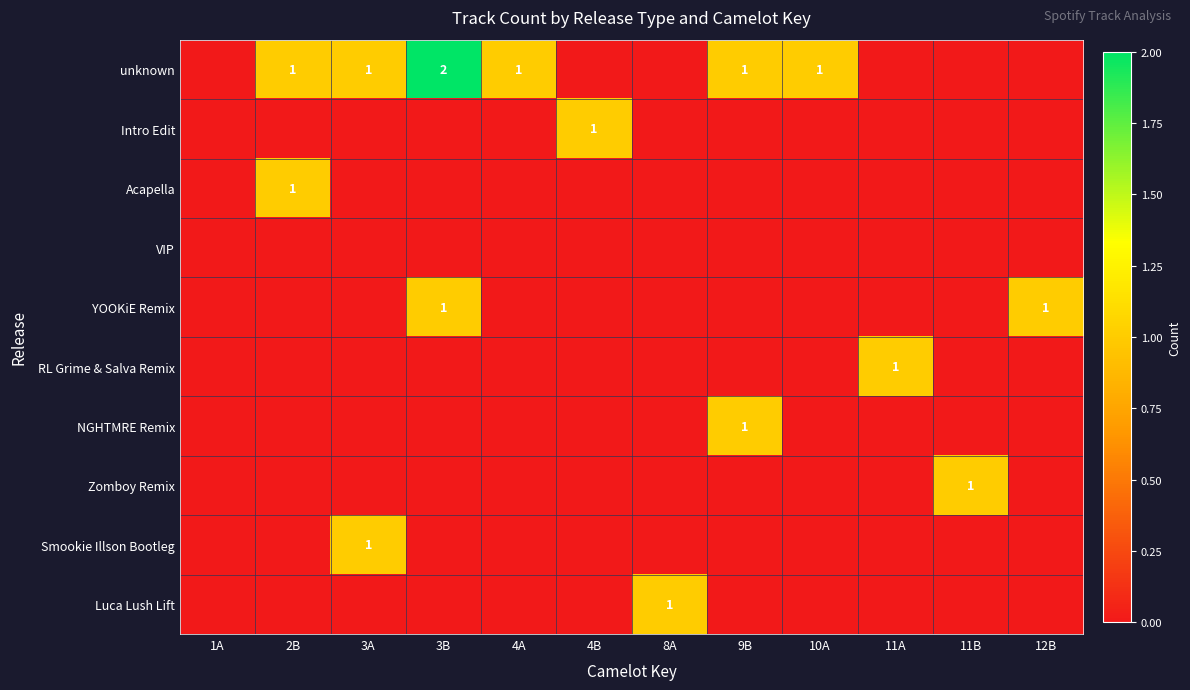

The value of unknown at 3A is 1. True or false?

True